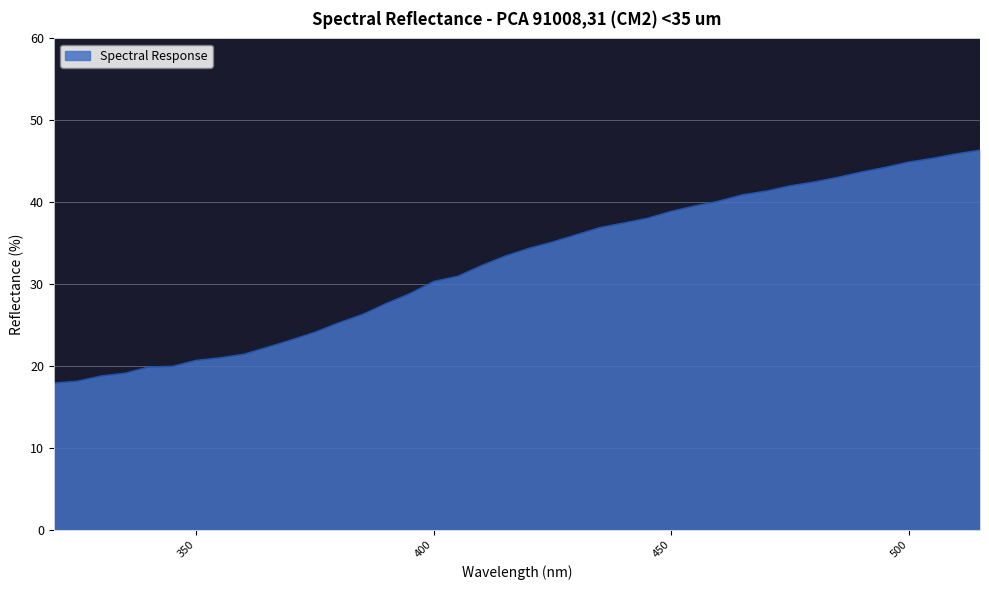

What is the greatest value displayed?

46.3